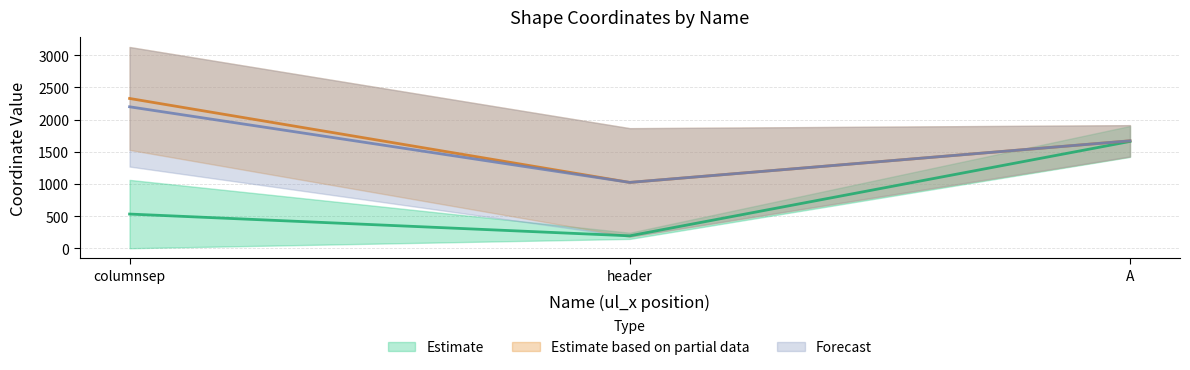

What is the label of the 2nd point from the right?

header